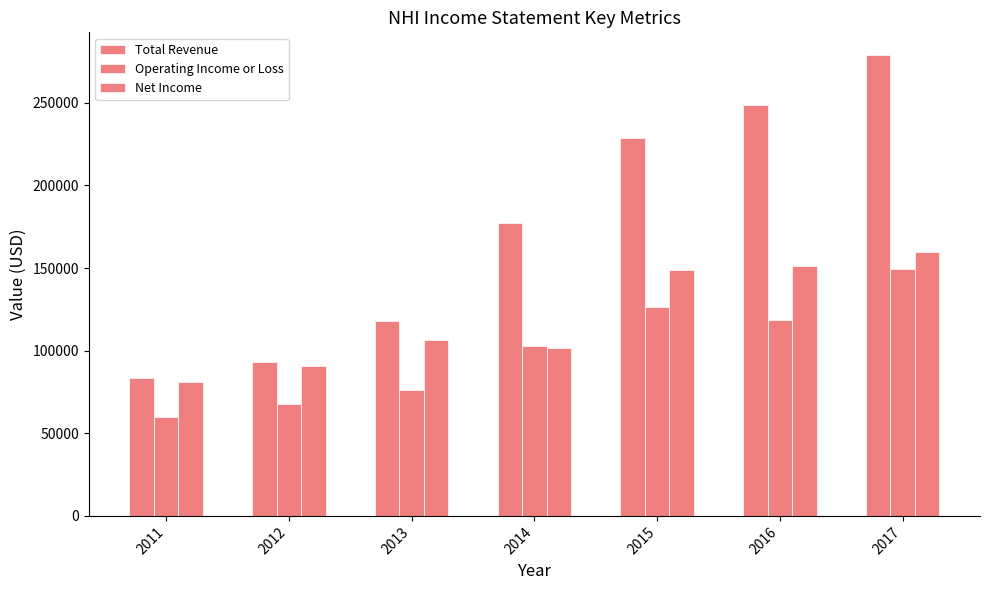

What is the difference between the maximum and minimum values in the Operating Income or Loss series?

89700